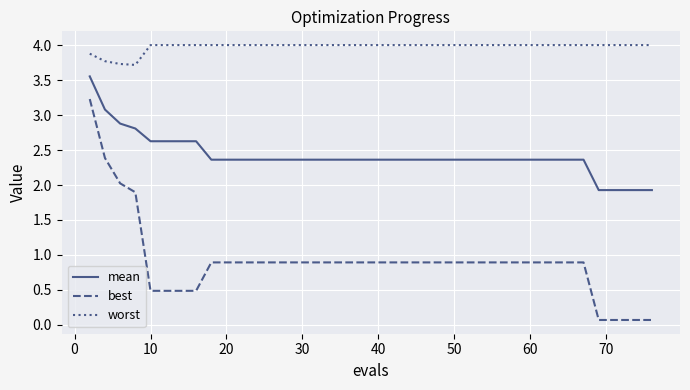

Which series has the largest range (max minus min)?

best